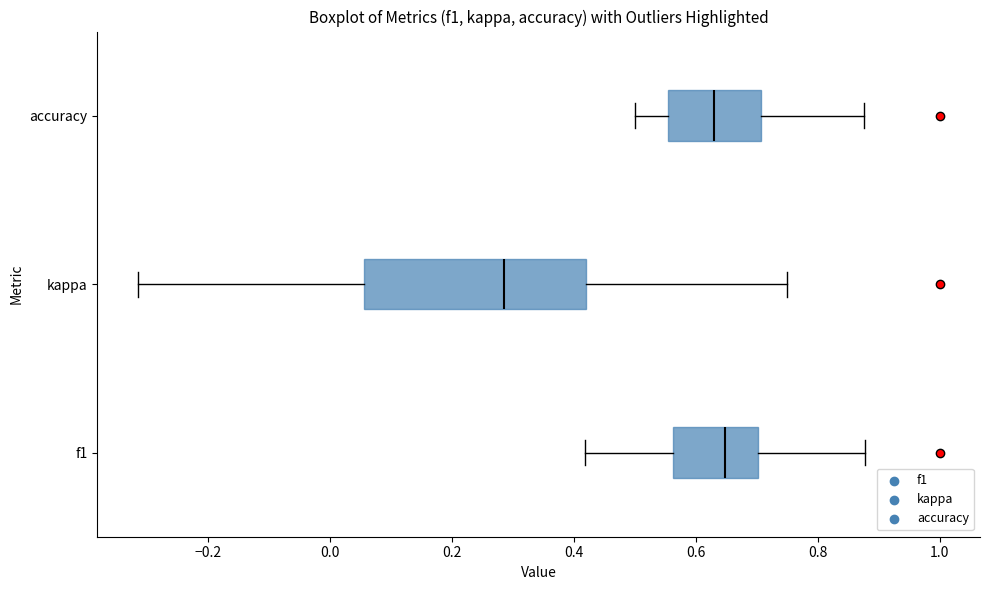

Where does the median line of the box for accuracy sit on the x-axis? The values are not printed on the chart, so give them approximately, as read against the axis.

0.62